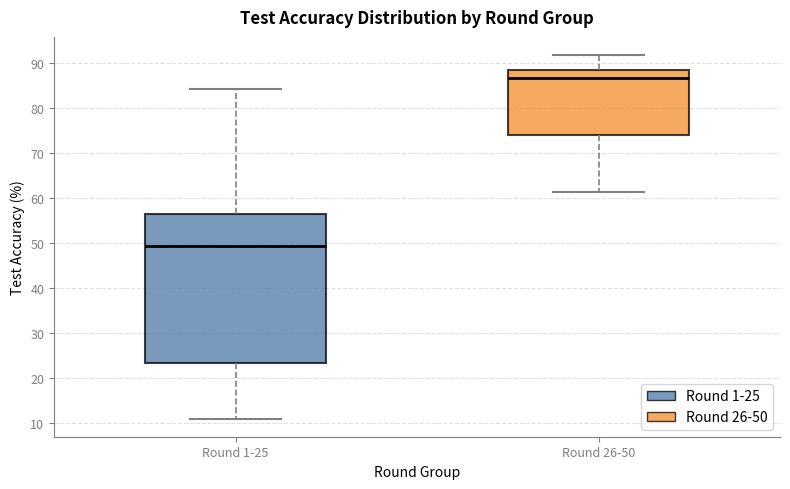

Reading left to right, read every box against the y-axis: the position of its median line, the range the box covers, and the ends of its whiskers. The values are not printed on the chart, so give them approximately, as read against the axis.

Round 1-25: median 49, box 23 to 56, whiskers 11 to 84
Round 26-50: median 87, box 74 to 88, whiskers 61 to 92